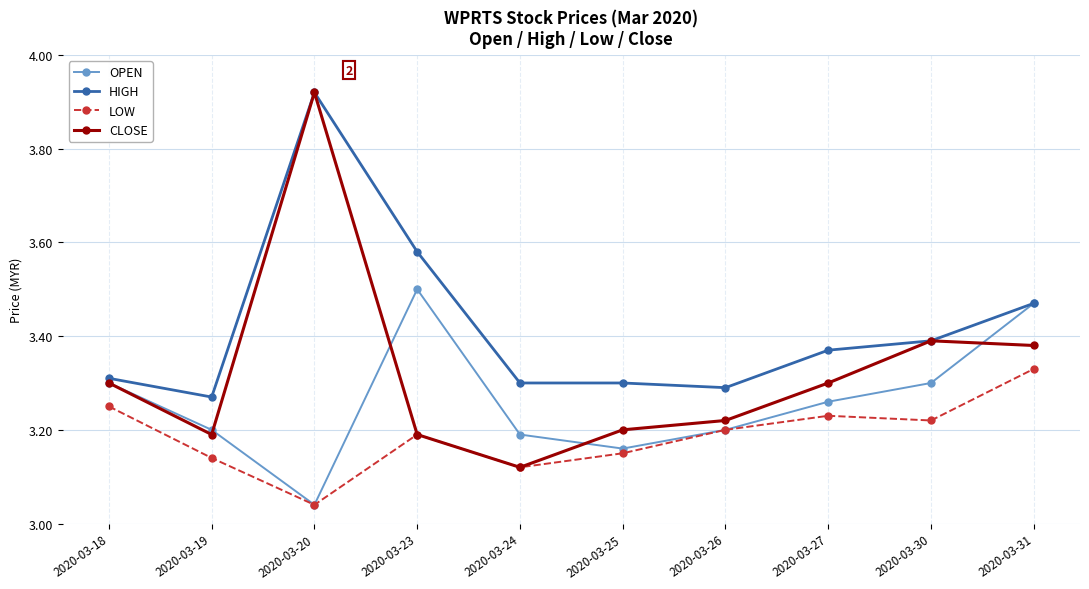

Is the value of CLOSE at 2020-03-18 greater than the value of HIGH at 2020-03-19?

Yes